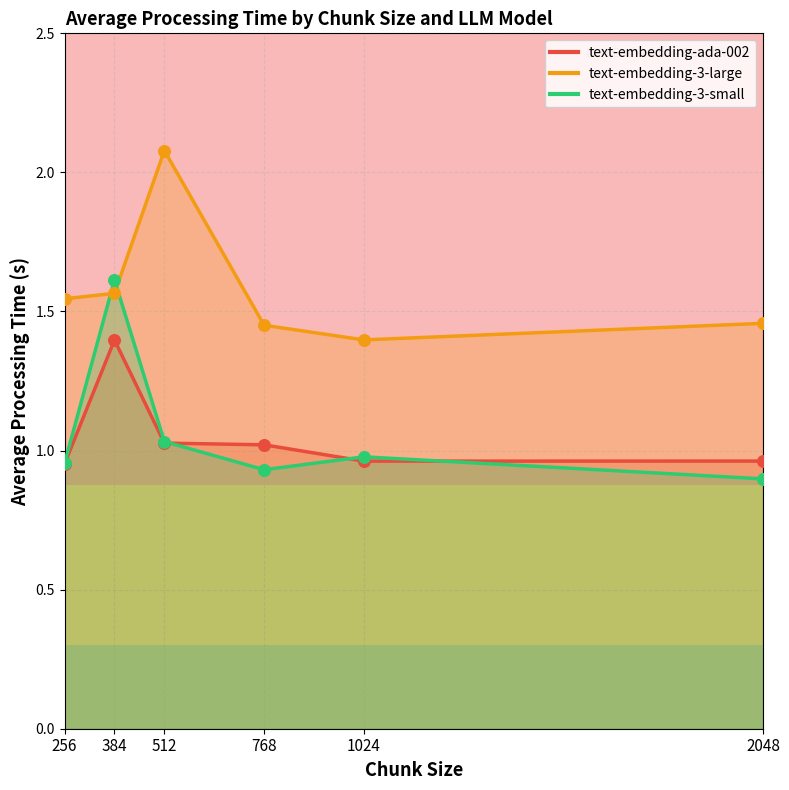

Is the value of text-embedding-ada-002 at 2048 greater than the value of text-embedding-3-large at 1024?

No